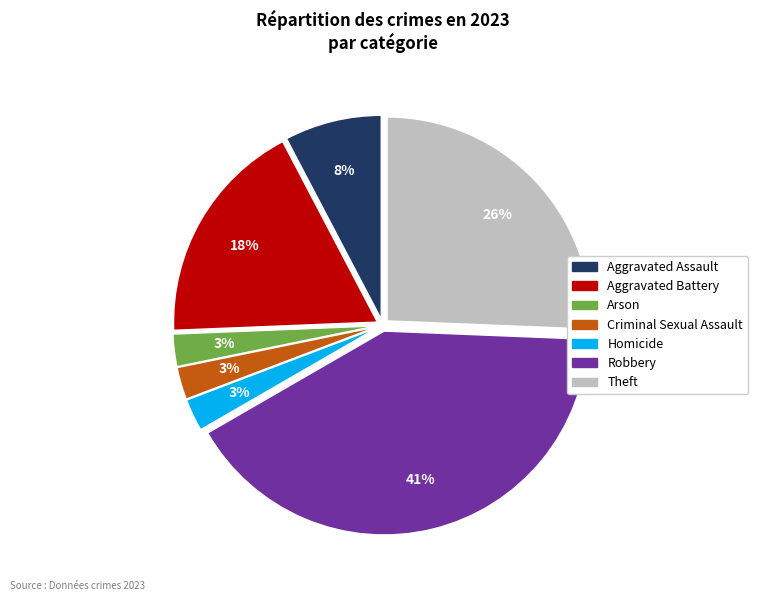

Does Criminal Sexual Assault account for over 50% of the chart?

No